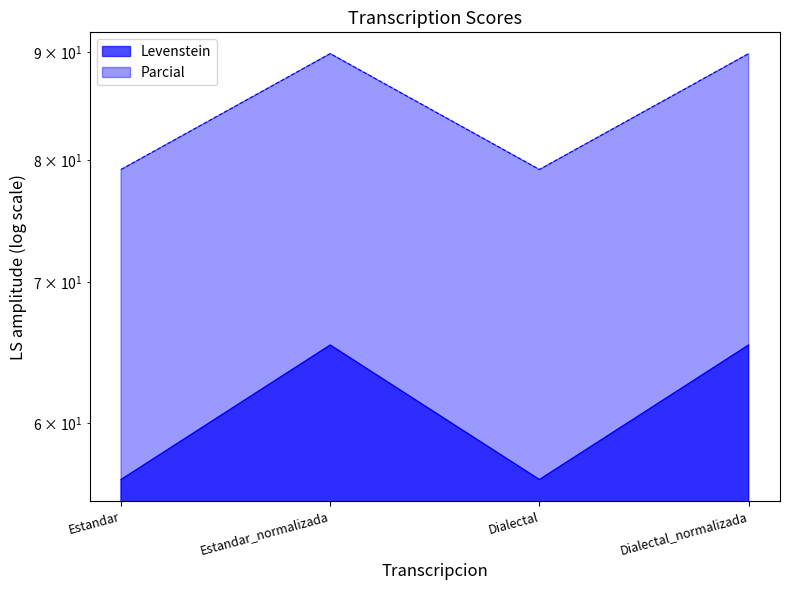

Rank the categories by Parcial value from highest to lowest.

Estandar_normalizada, Dialectal_normalizada, Estandar, Dialectal